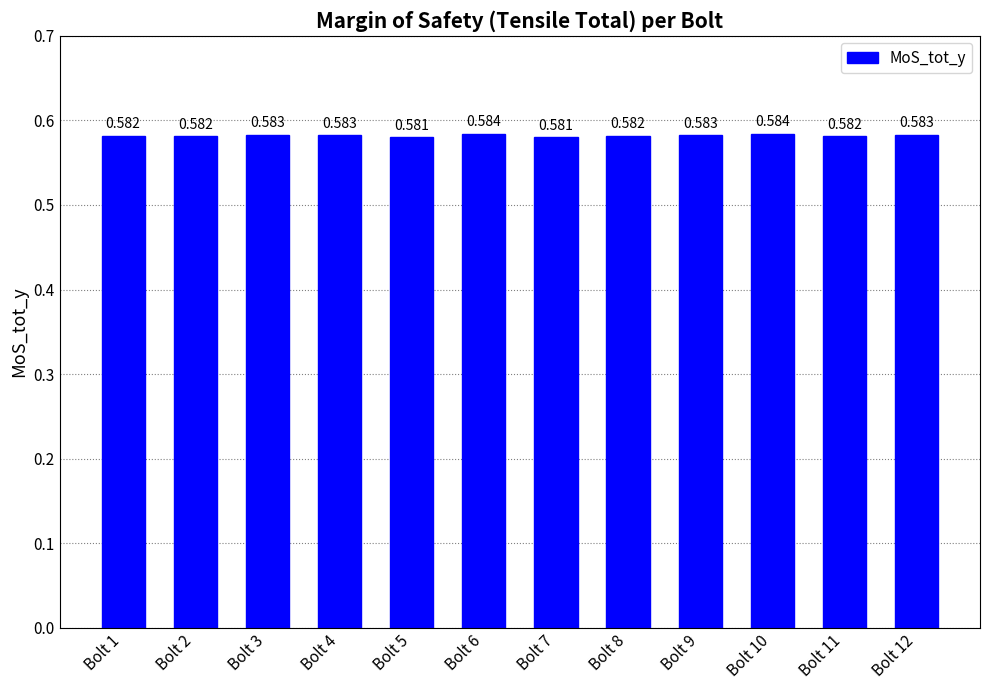

How many categories are shown in the chart?

12